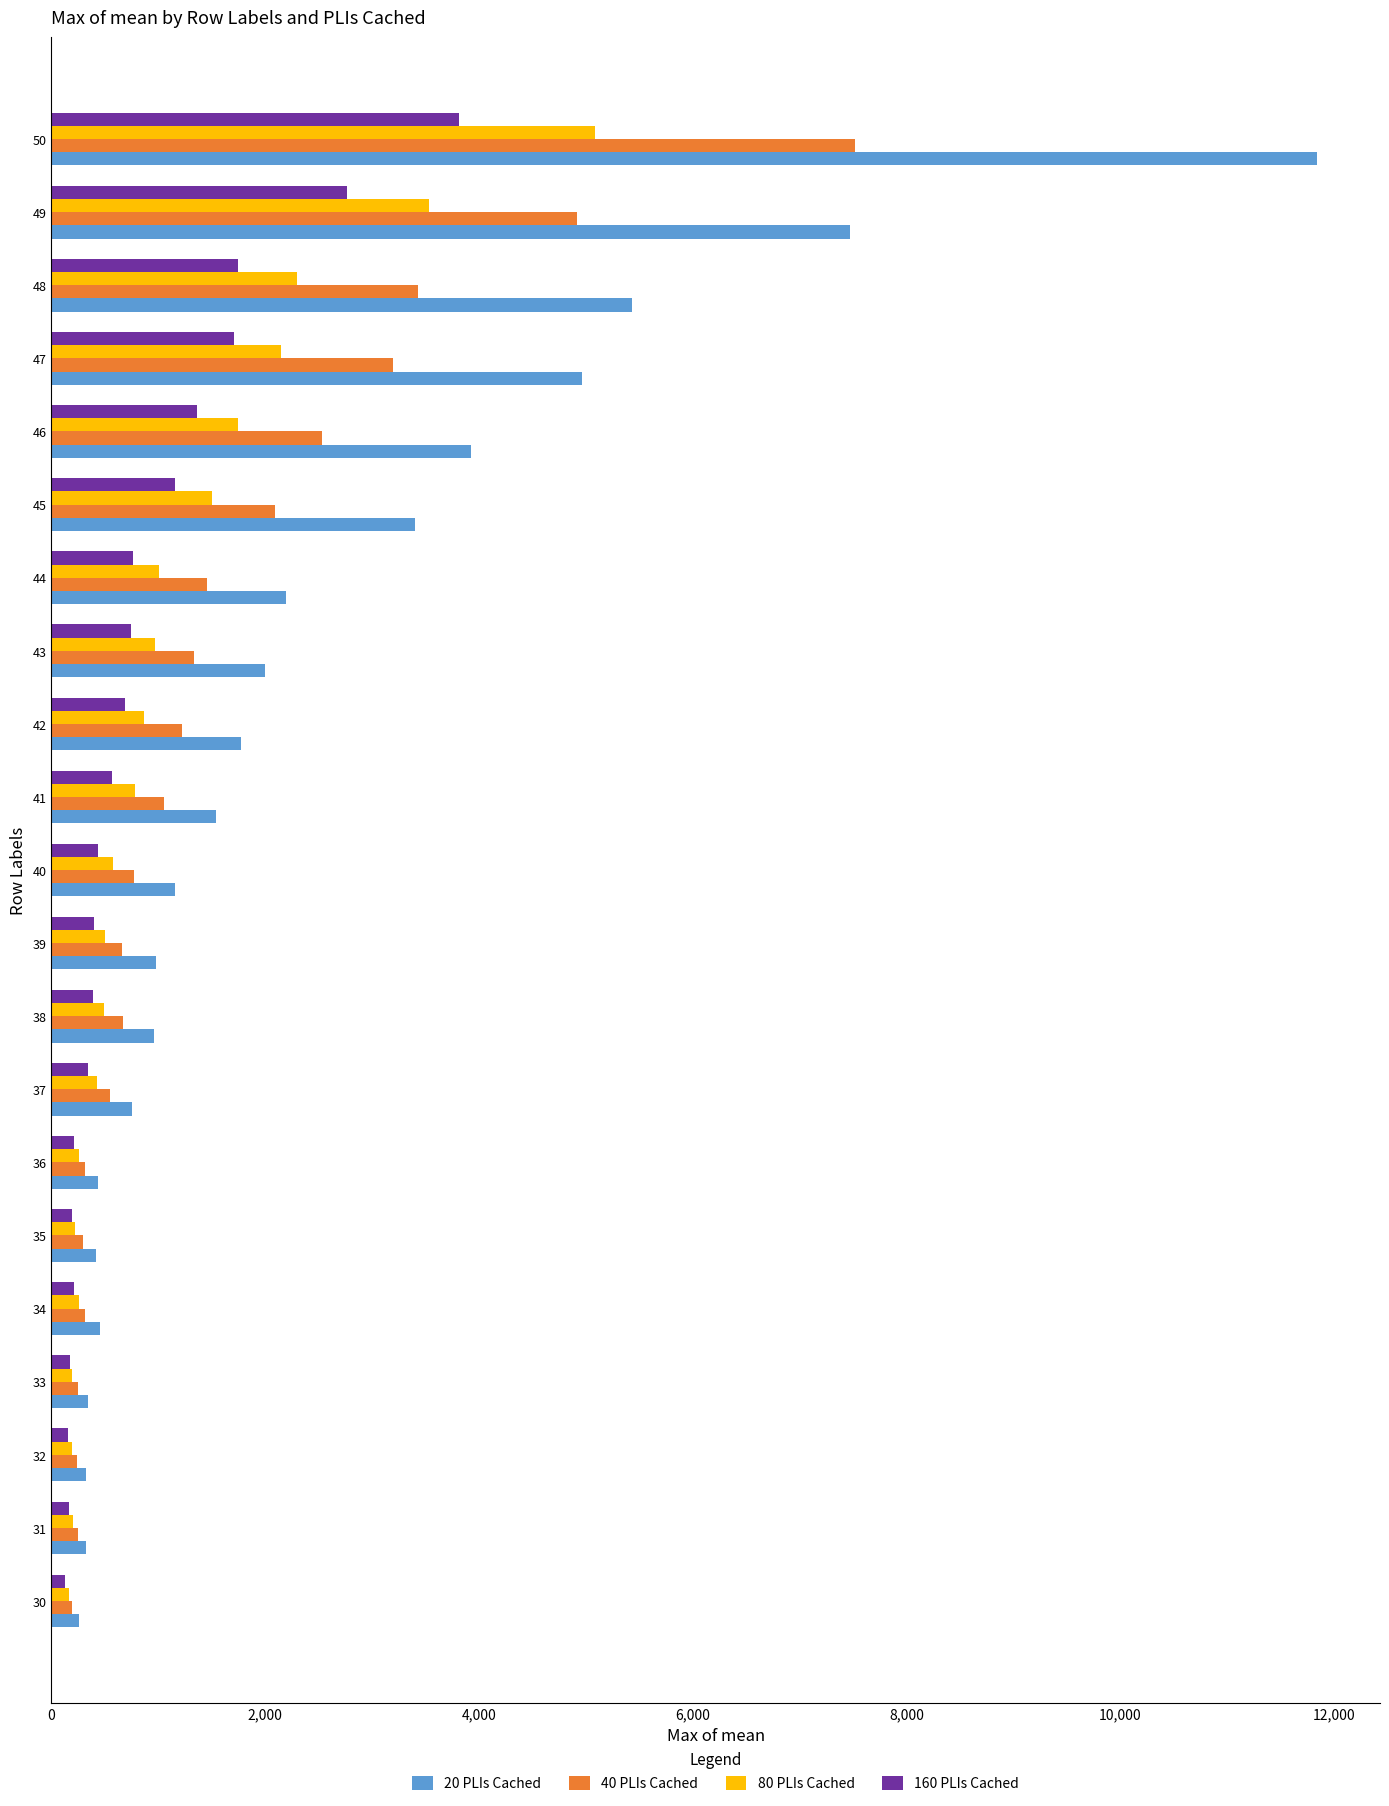

Which series has the widest spread of values?

20 PLIs Cached